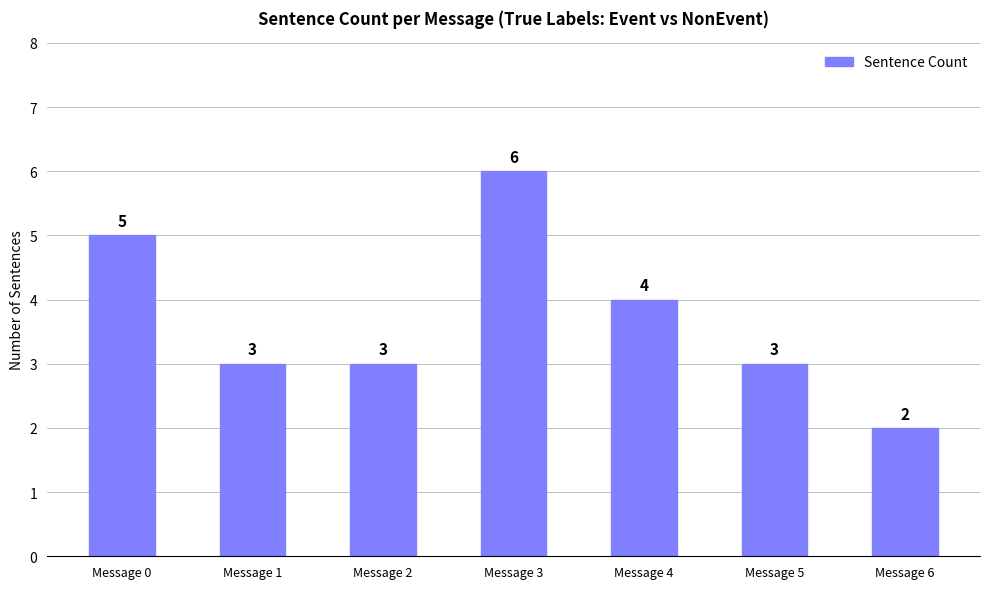

Reading right to left, extract all data points from this chart.

Message 6=2	Message 5=3	Message 4=4	Message 3=6	Message 2=3	Message 1=3	Message 0=5